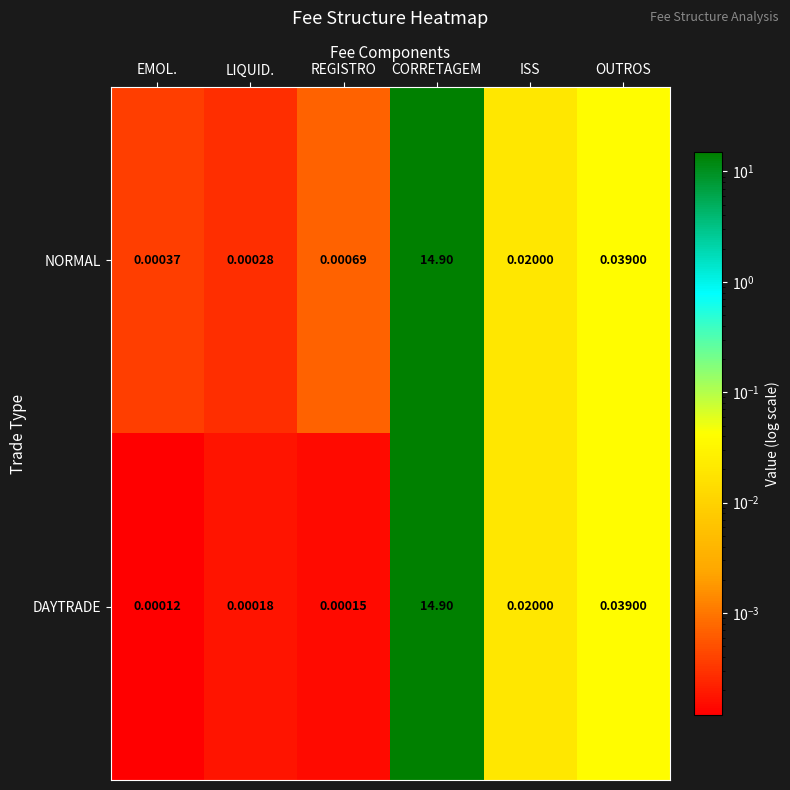

At which category is the sum across all series the highest?

CORRETAGEM